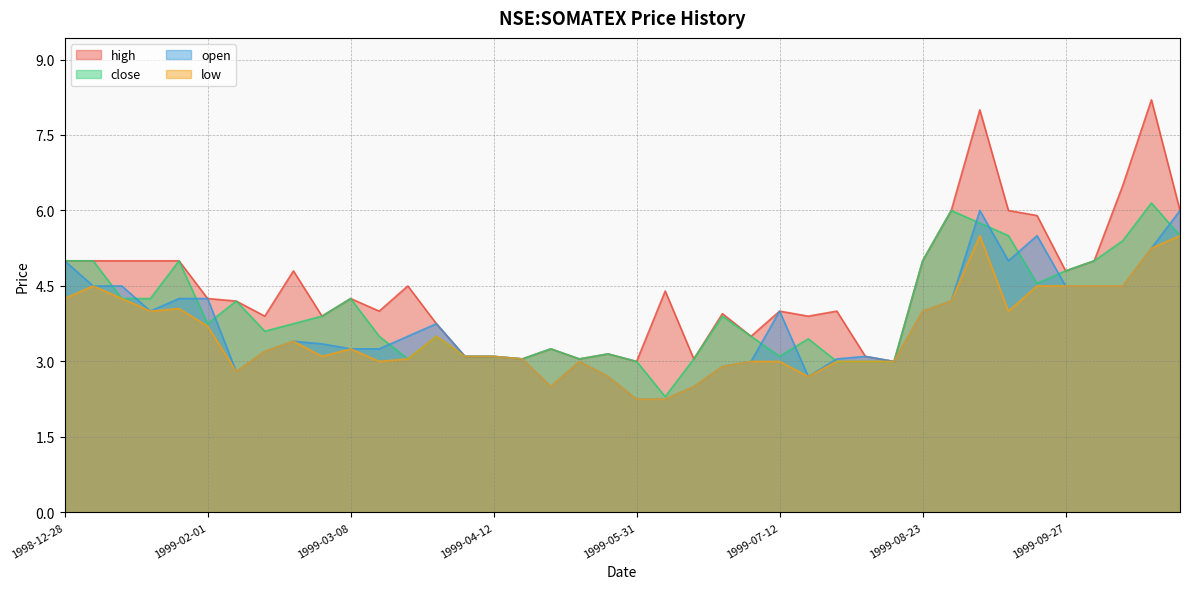

Rank the series by their maximum value, from lowest to highest.

low, open, close, high